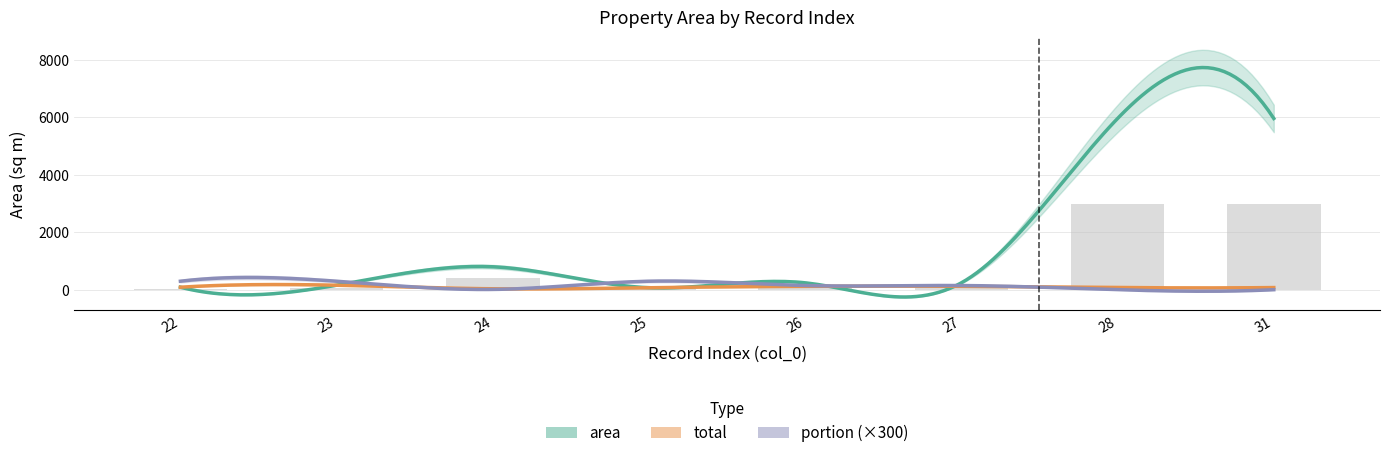

What is the sum of all area values?

13548.1